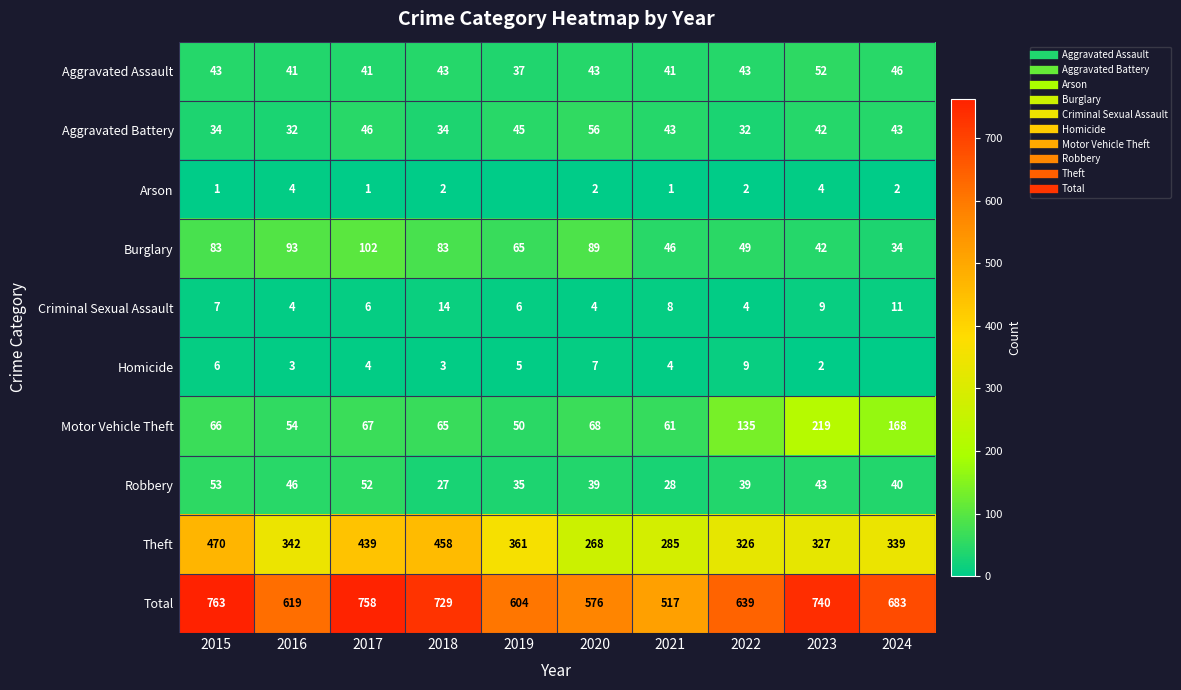

How many Homicide values are between 3 and 6?

6